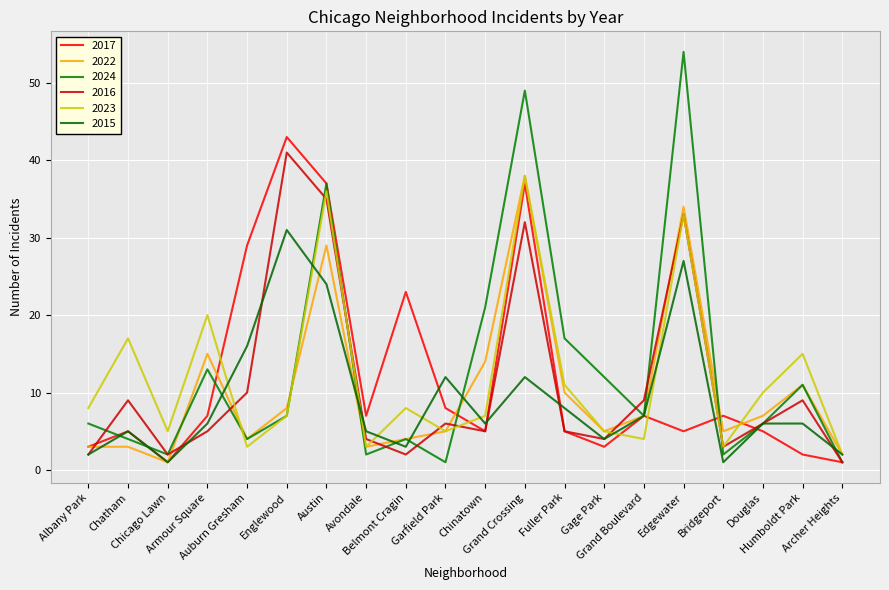

Rank the series by their maximum value, from lowest to highest.

2015, 2022, 2023, 2016, 2017, 2024